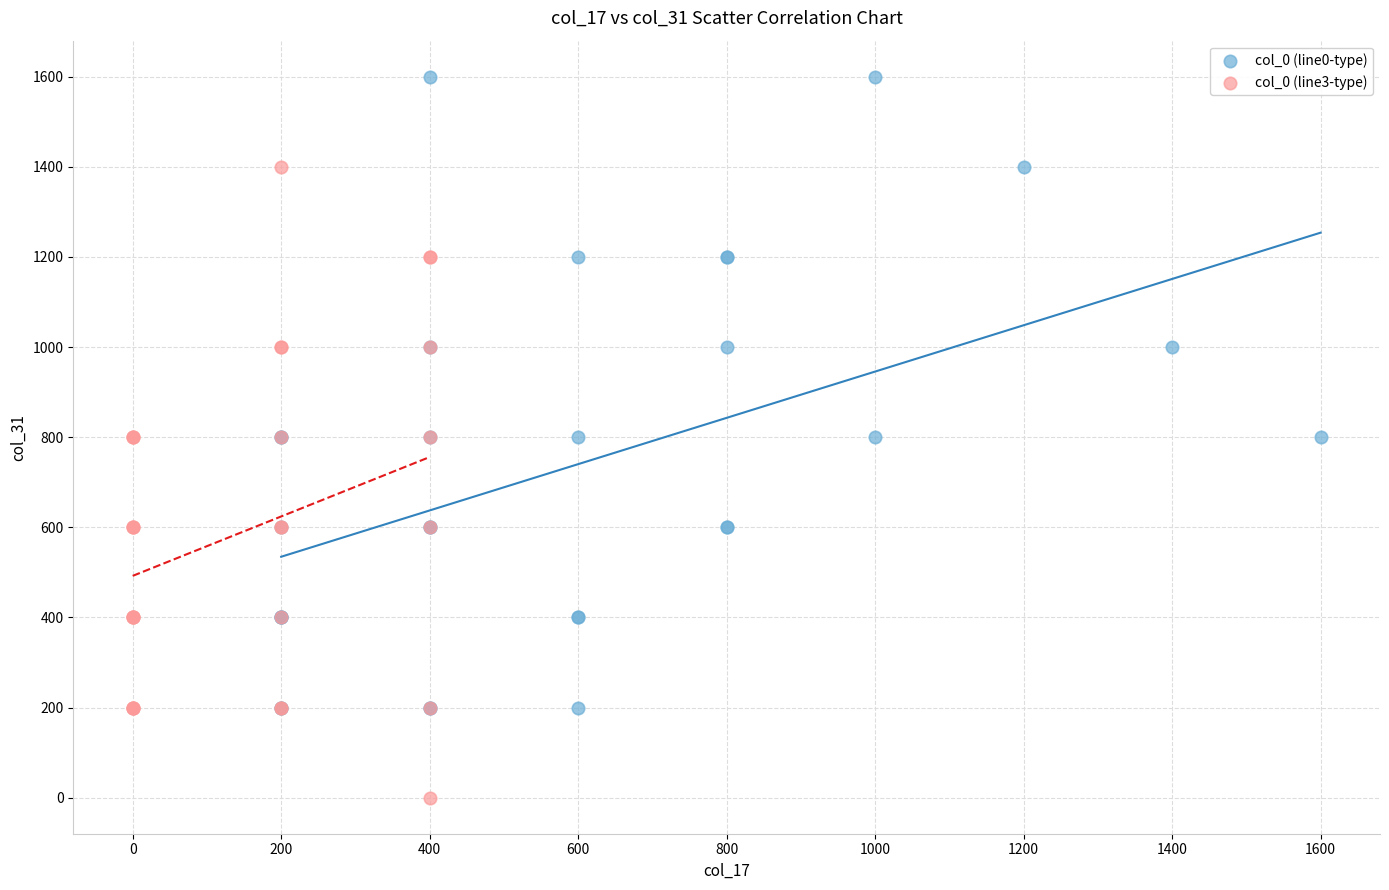

Which series contains the lowest Y value?

col_0 (line3-type)